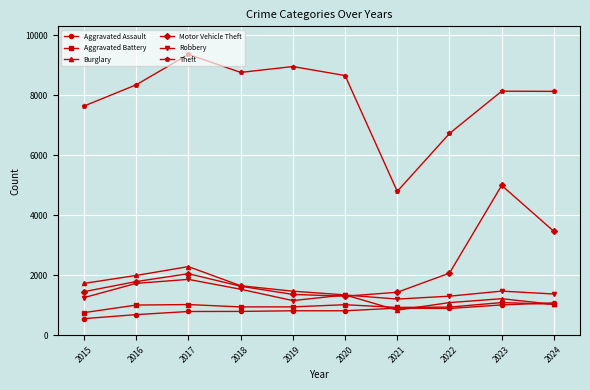

What is the maximum value shown in the chart?

9355